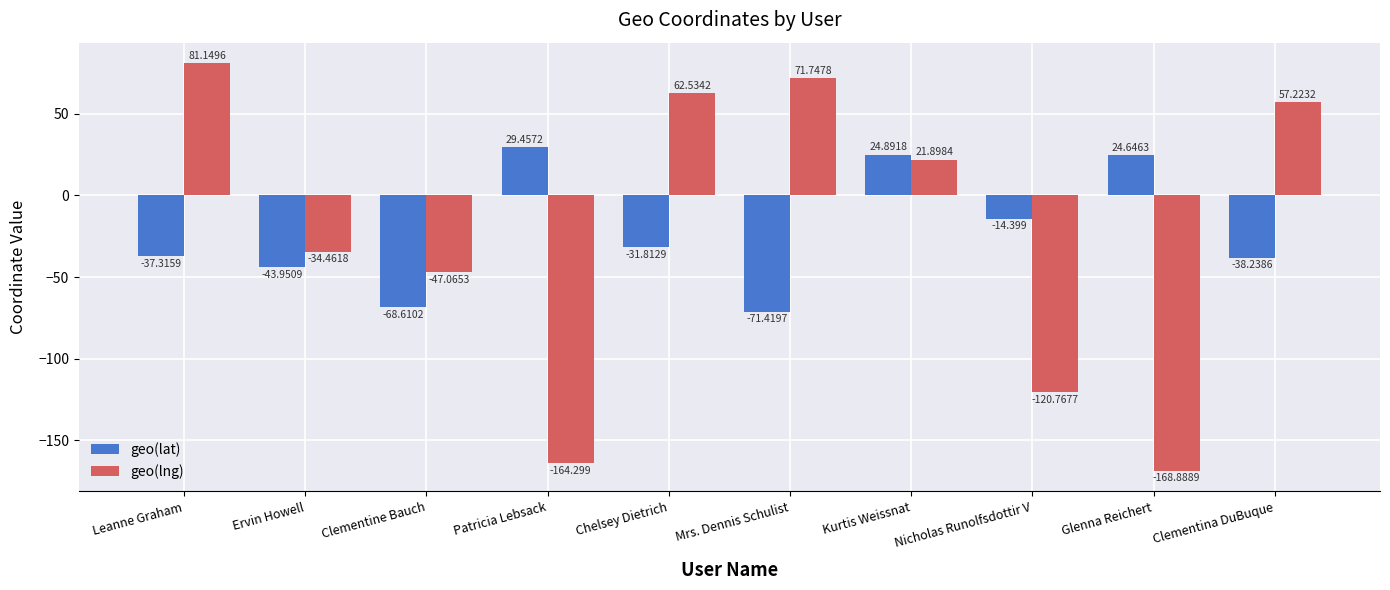

Which category has the lowest value across all series?

Glenna Reichert